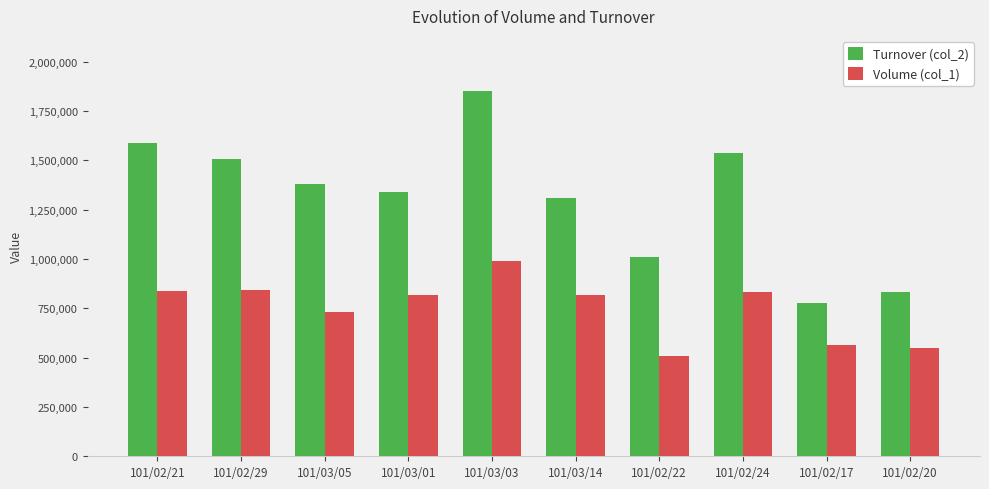

What are all the series names shown in the legend?

Turnover (col_2), Volume (col_1)